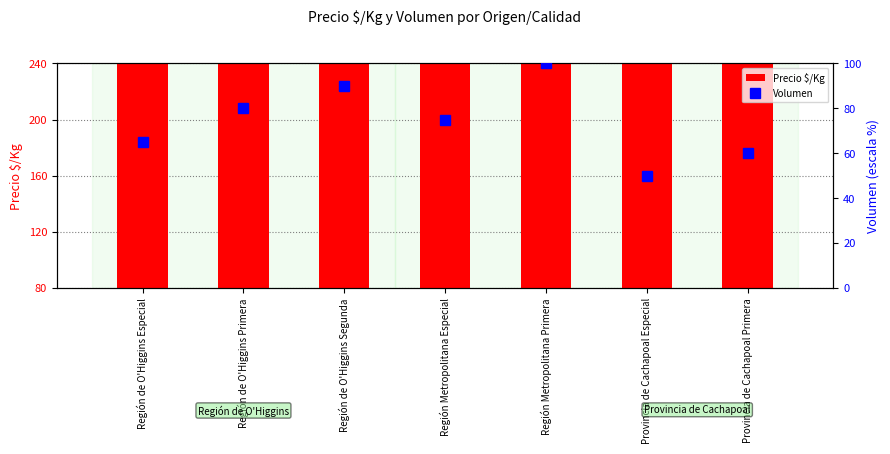

Which series has the largest range (max minus min)?

Precio $/Kg